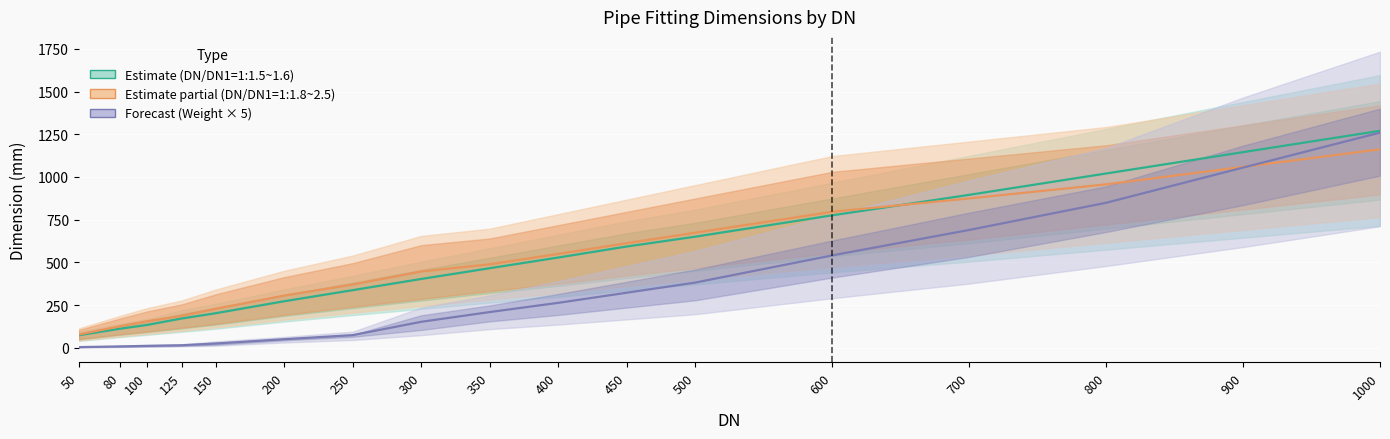

Which has a higher value, 80 or 150?

150